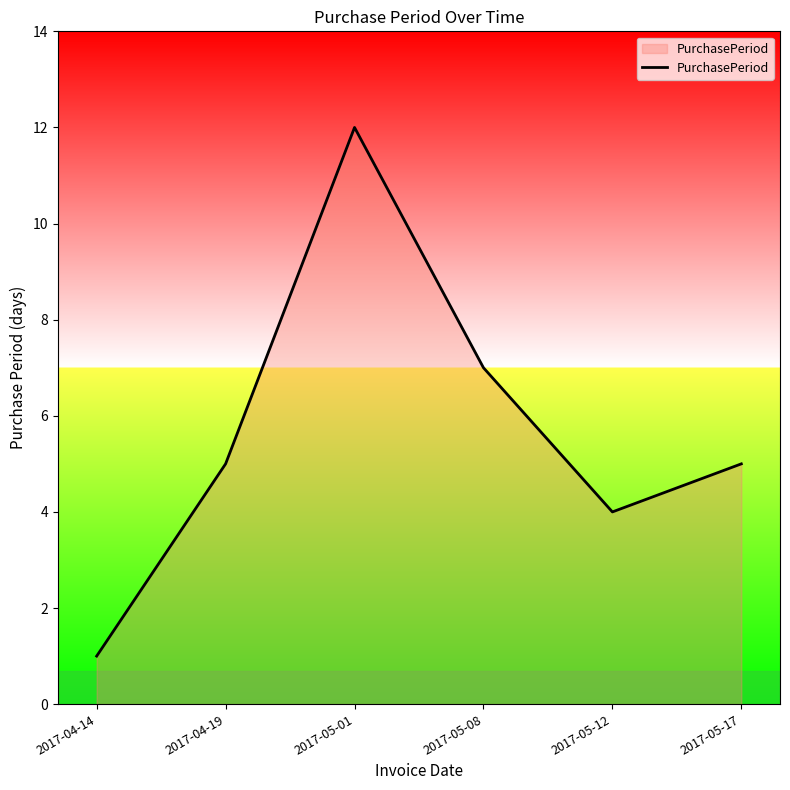

What is the average value?

6